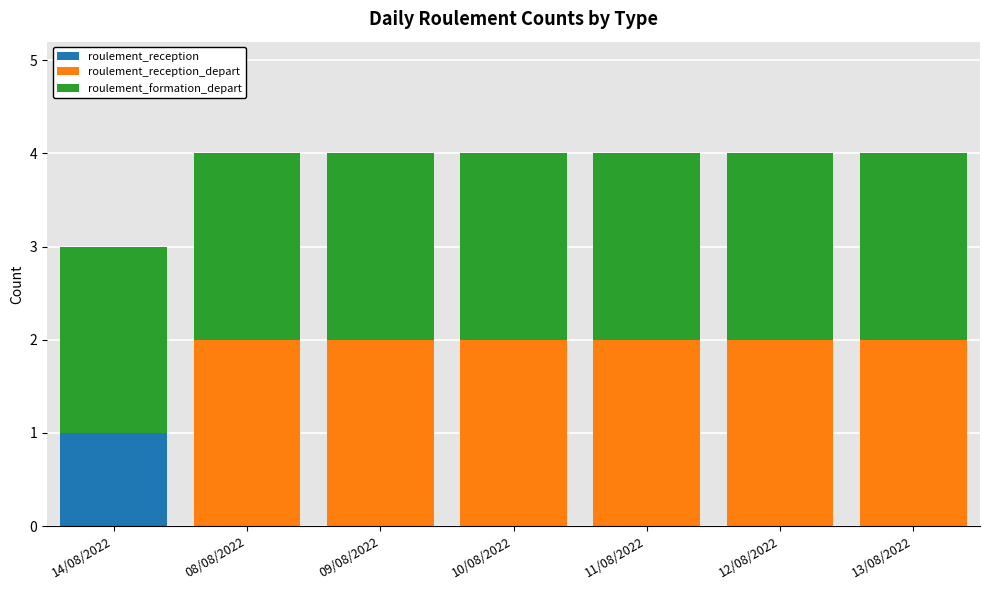

Is it true that roulement_reception equals -1 at 10/08/2022?

False